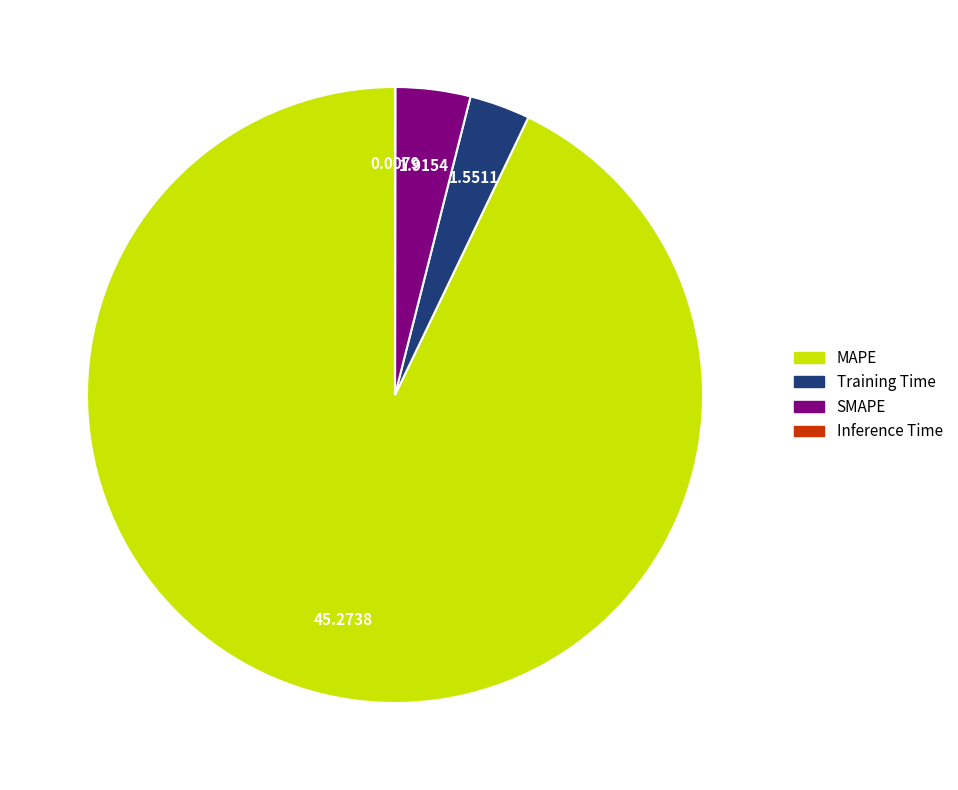

Which category has the biggest portion of the pie?

MAPE